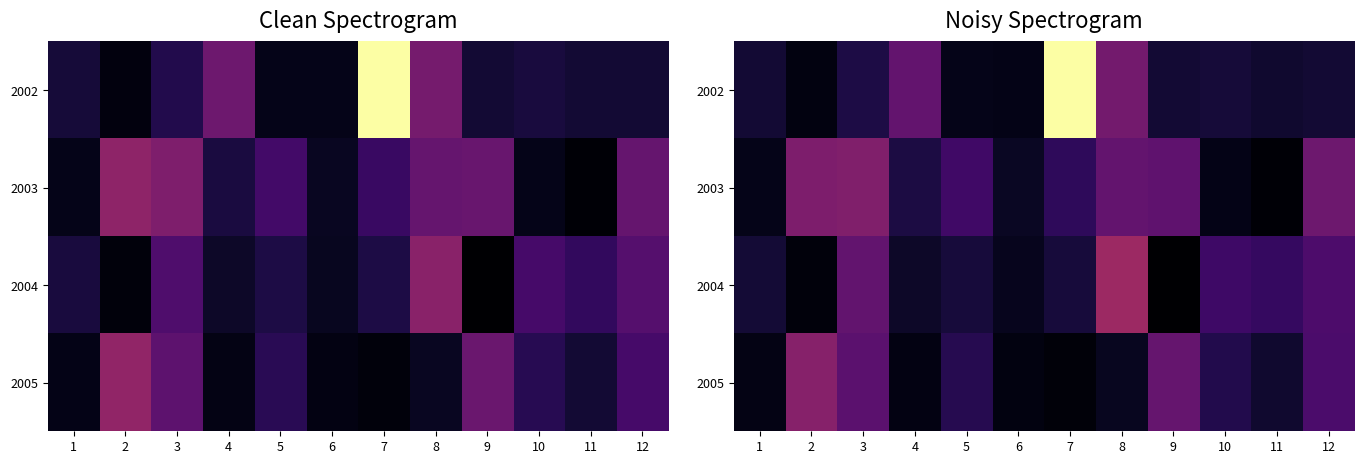

Rank the series at 4 from lowest to highest value.

2005, 2004, 2003, 2002